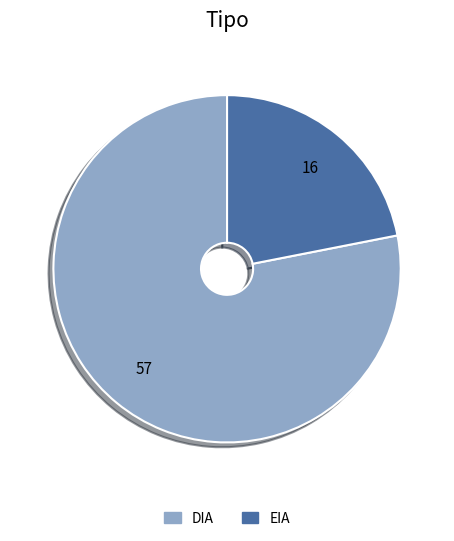

What is the ratio of the value at DIA to the value at EIA?

3.6